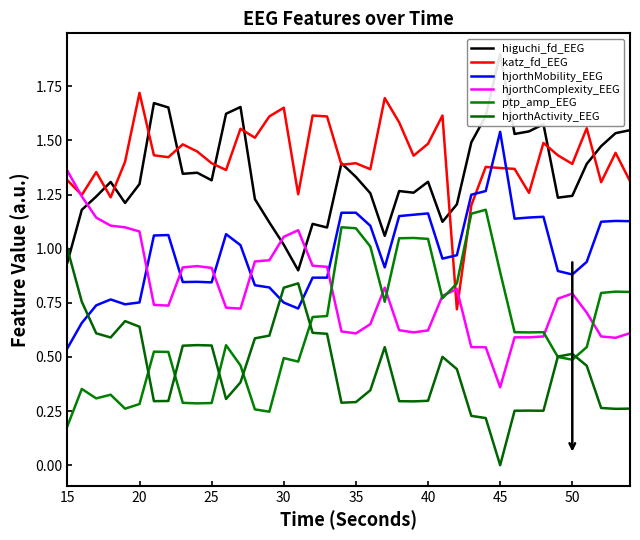

At which label does katz_fd_EEG first exceed 1?

15